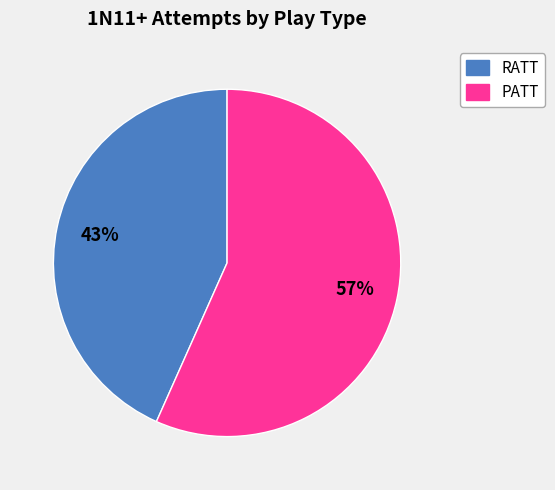

To the nearest percent, what portion does RATT represent?

43%